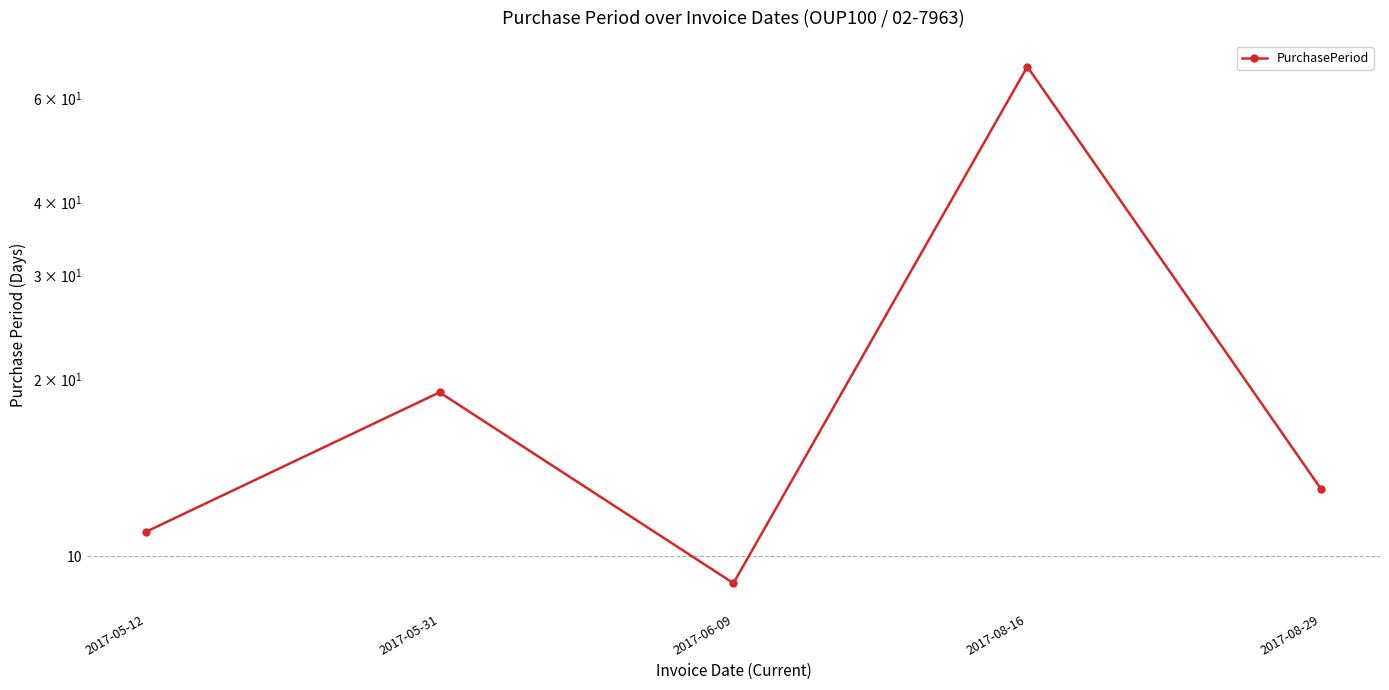

What position from the left is 2017-08-16?

4